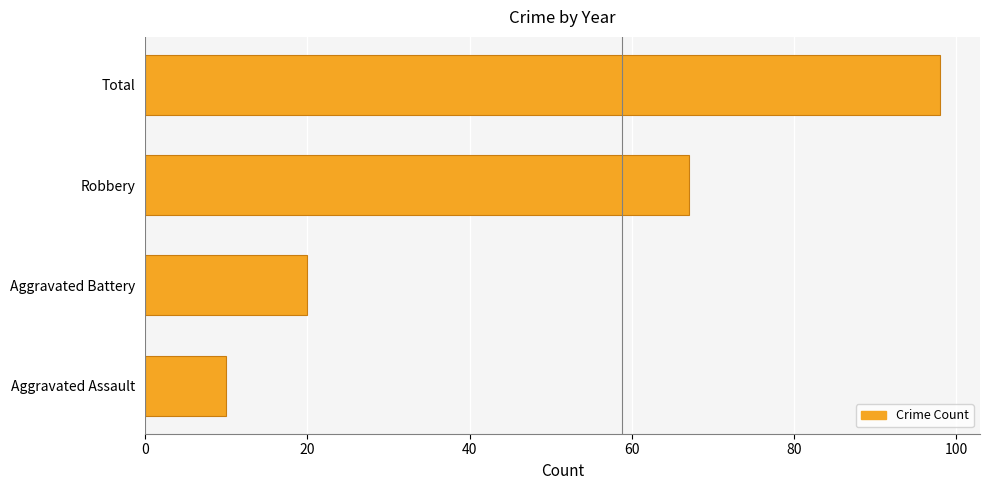

What is the difference between the maximum and minimum values?

88